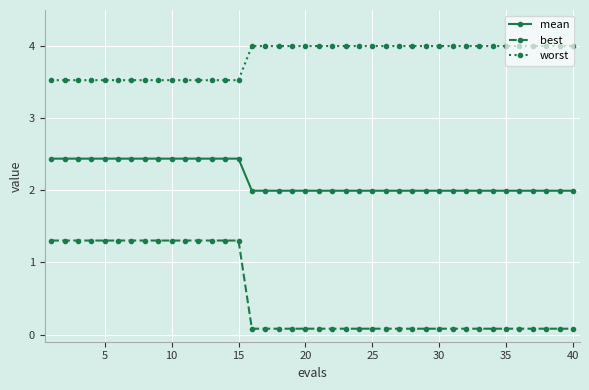

Which series has the widest spread of values?

best